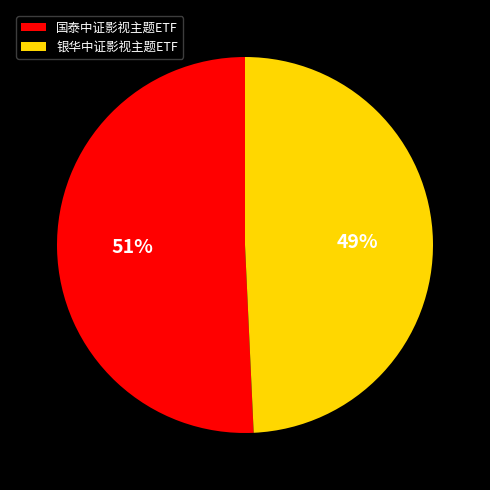

Do 国泰中证影视主题ETF and 银华中证影视主题ETF together represent more than half of the pie?

Yes